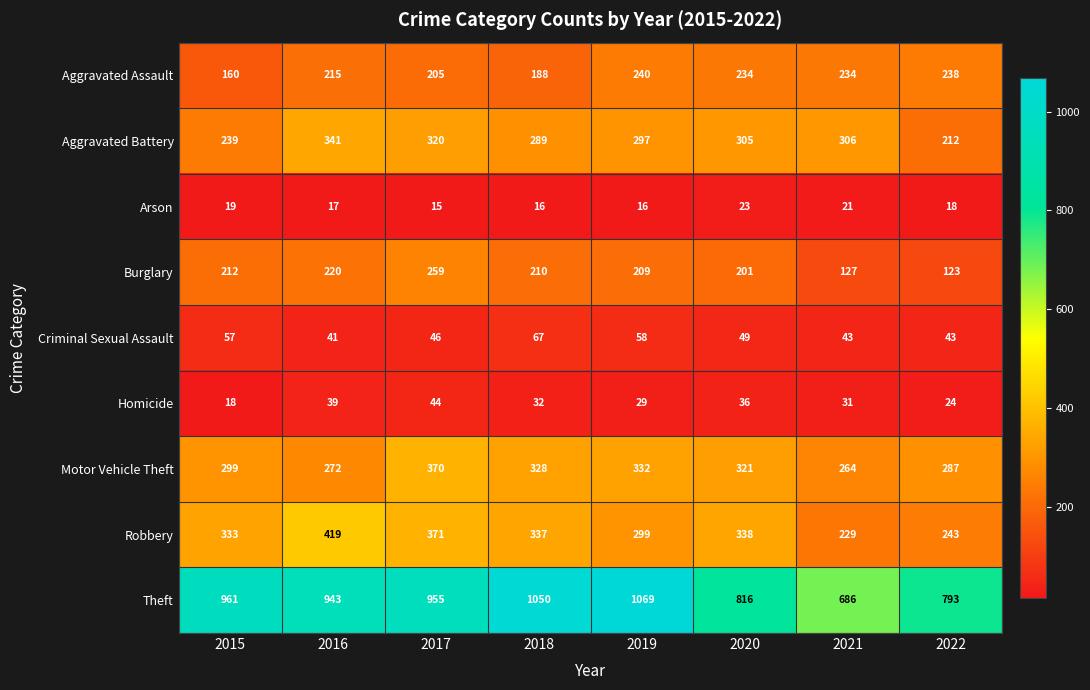

Rank the series at 2016 from highest to lowest value.

Theft, Robbery, Aggravated Battery, Motor Vehicle Theft, Burglary, Aggravated Assault, Criminal Sexual Assault, Homicide, Arson